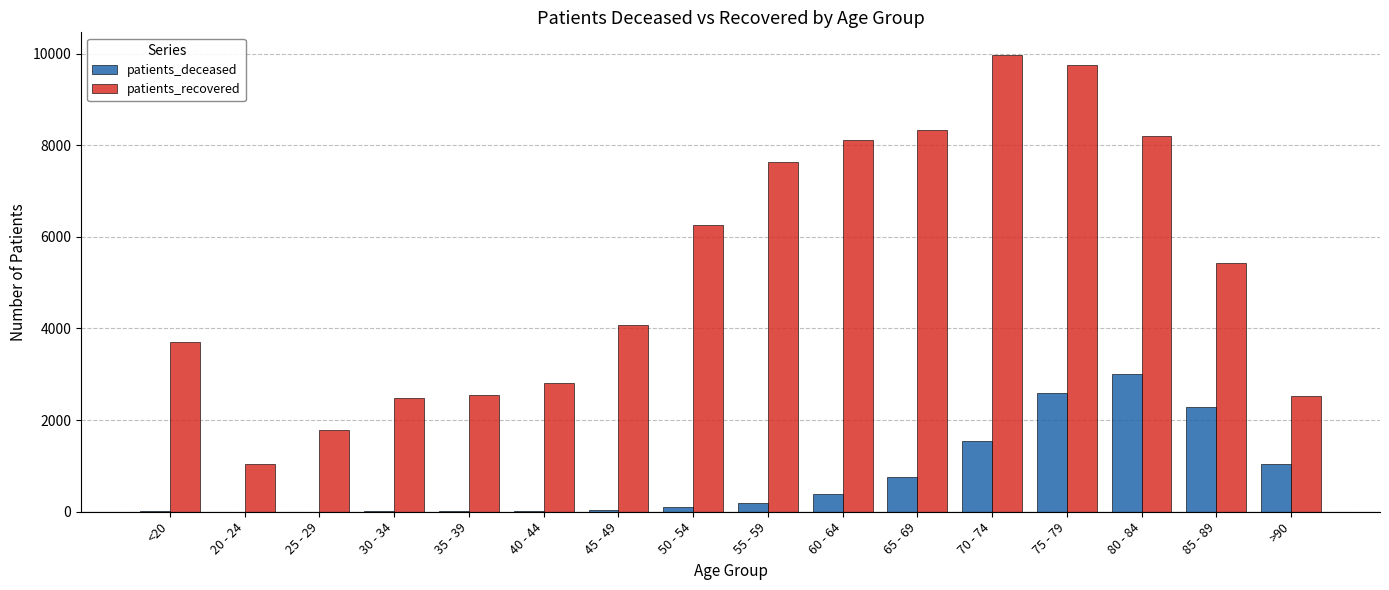

Are the bars grouped side by side (vs. stacked)?

Yes